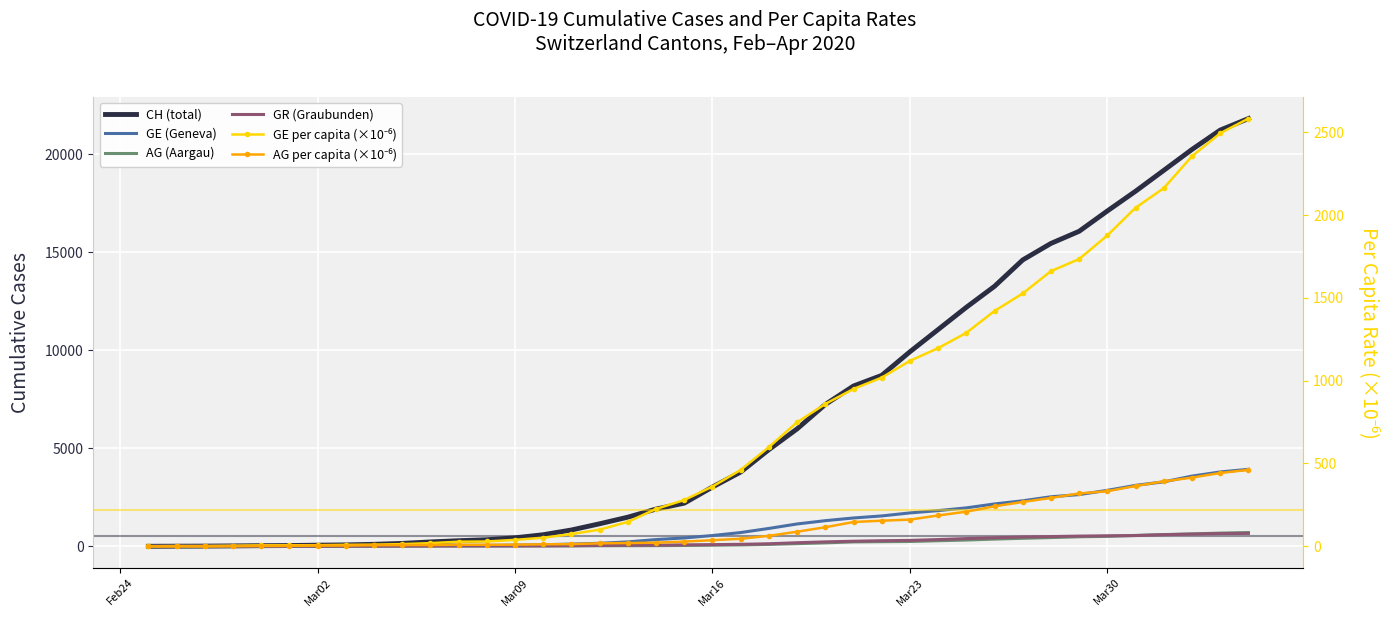

At which label does GE per capita (×10⁻⁶) reach its minimum?

Feb24